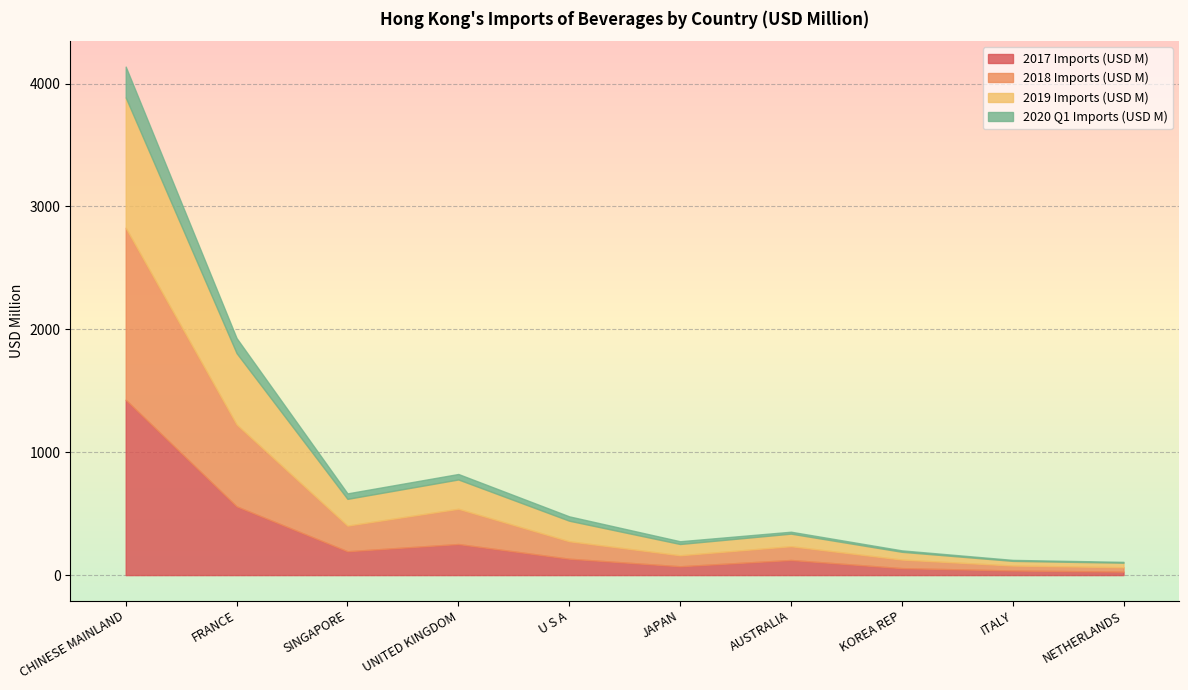

What is the value of the 2017 Imports (USD M) point at the 6th from the left?

71.9